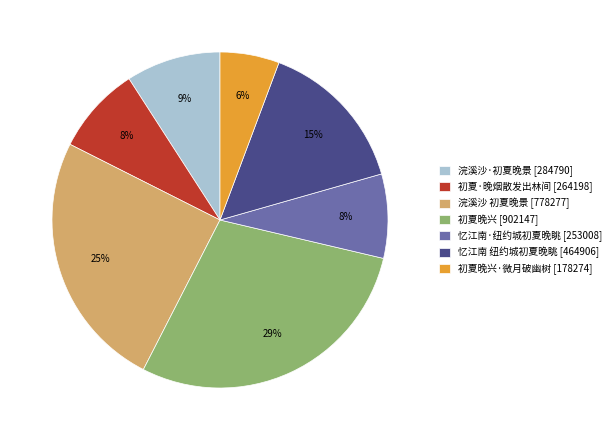

Is the sum of 浣溪沙 初夏晚景 [778277] and 浣溪沙·初夏晚景 [284790] greater than half?

No